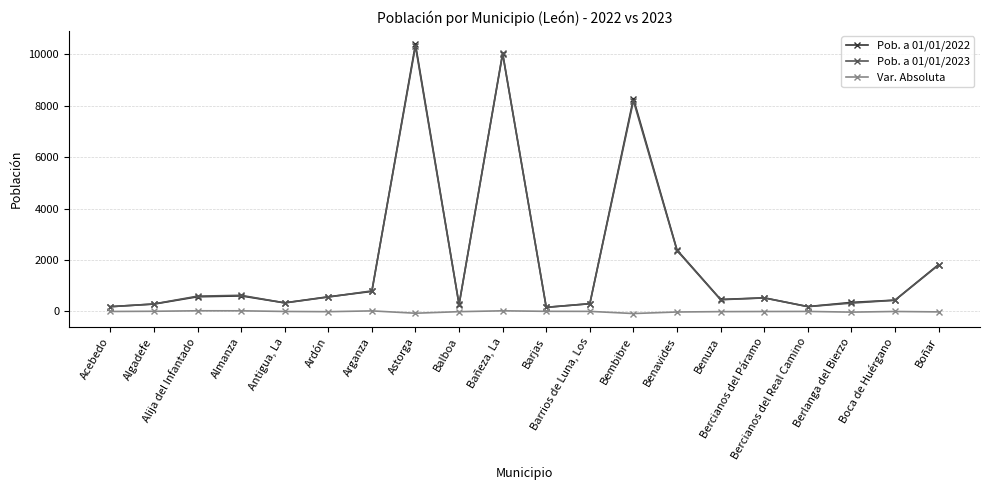

True or false: Var. Absoluta has more than 0 interior local peaks.

True